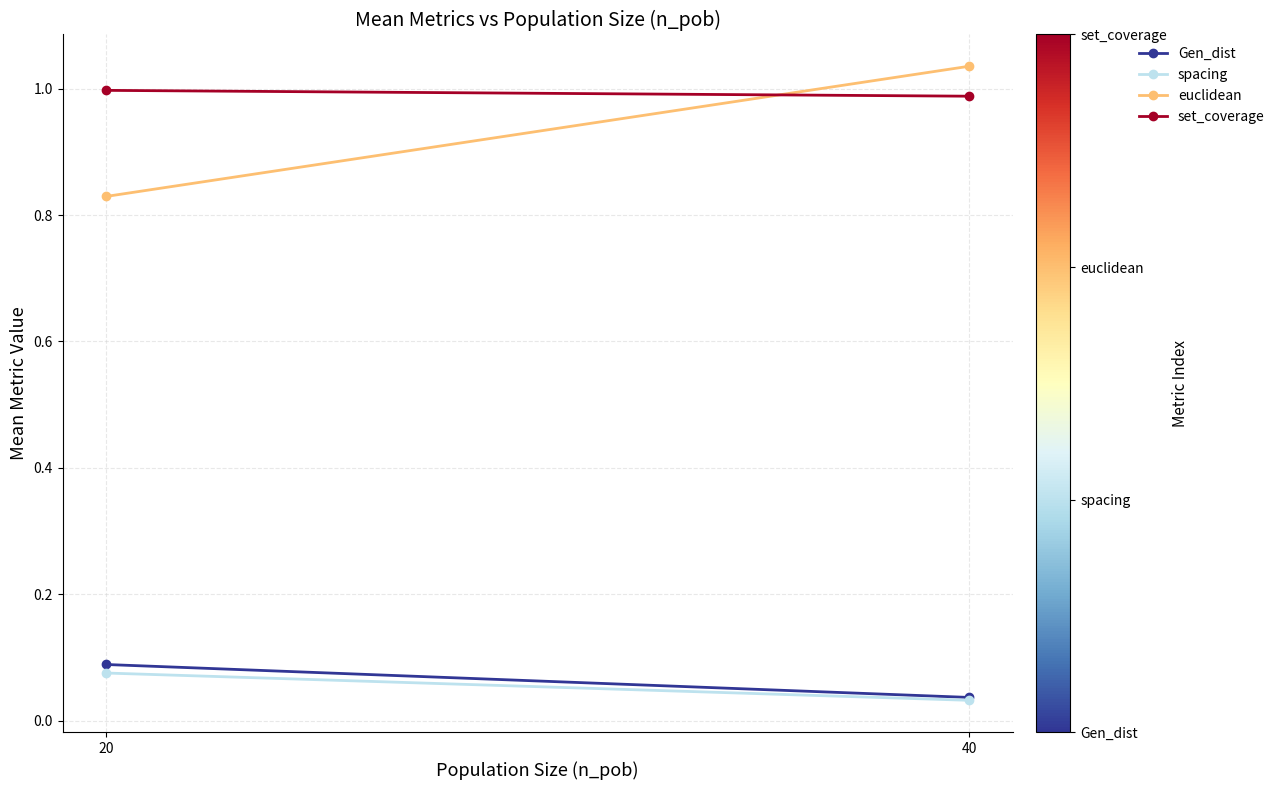

What are all the series names shown in the legend?

Gen_dist, spacing, euclidean, set_coverage